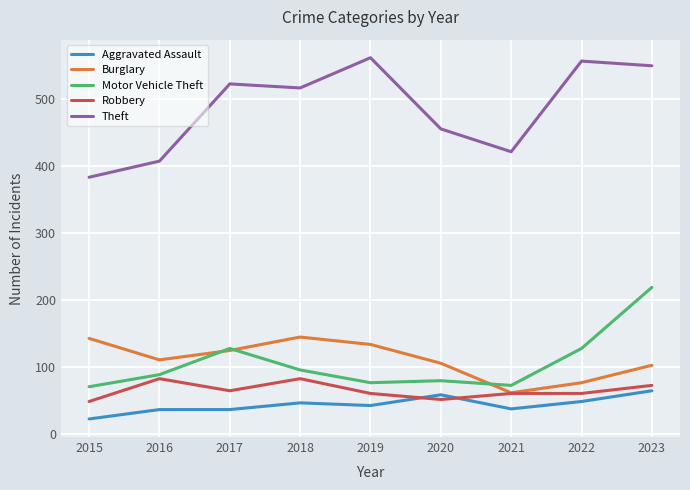

What is the total value across all series at 2016?

727